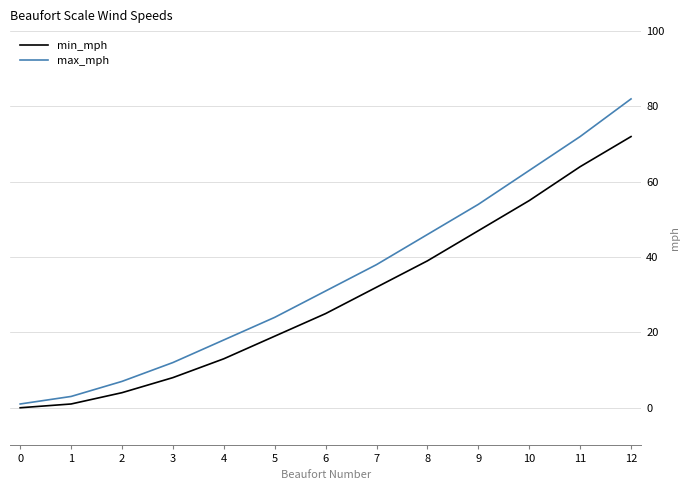

Is the value of max_mph at 5 greater than the value of min_mph at 7?

No